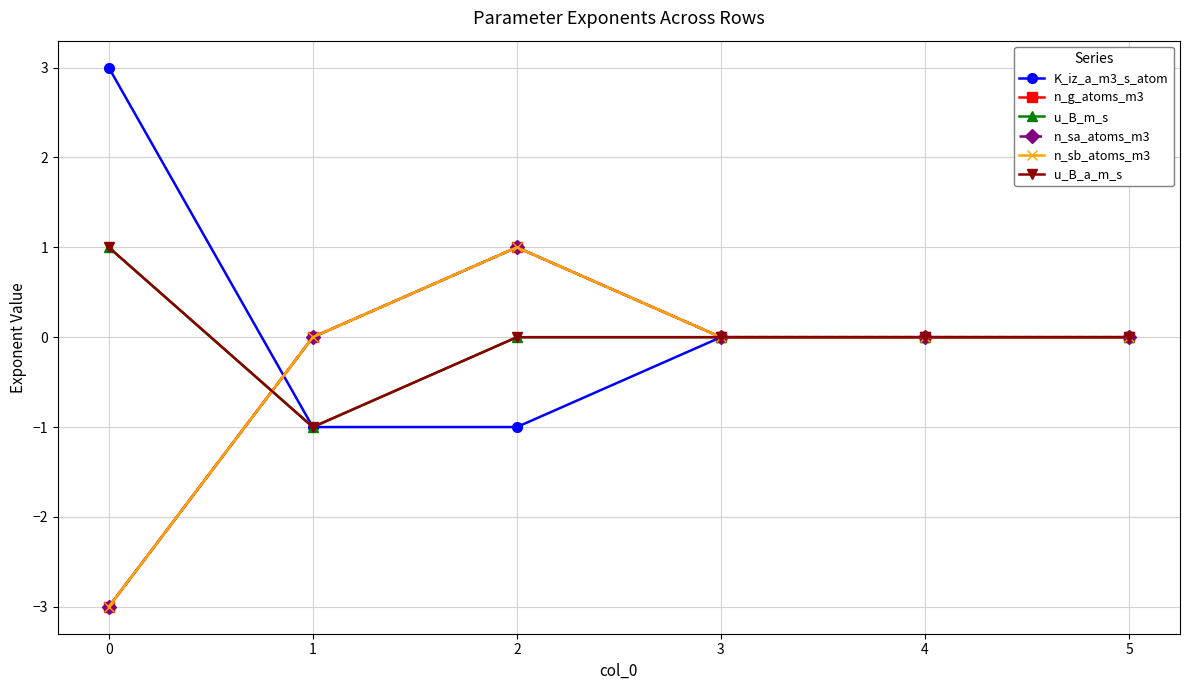

Is this an area chart (filled region under the line)?

No